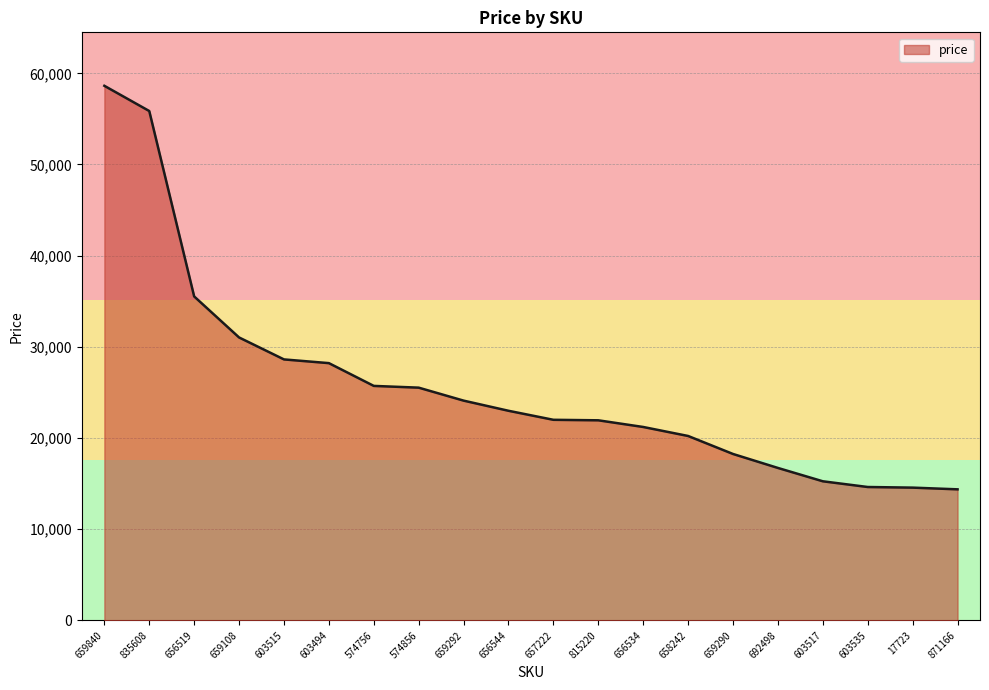

The value at 603517 is 8563. True or false?

False